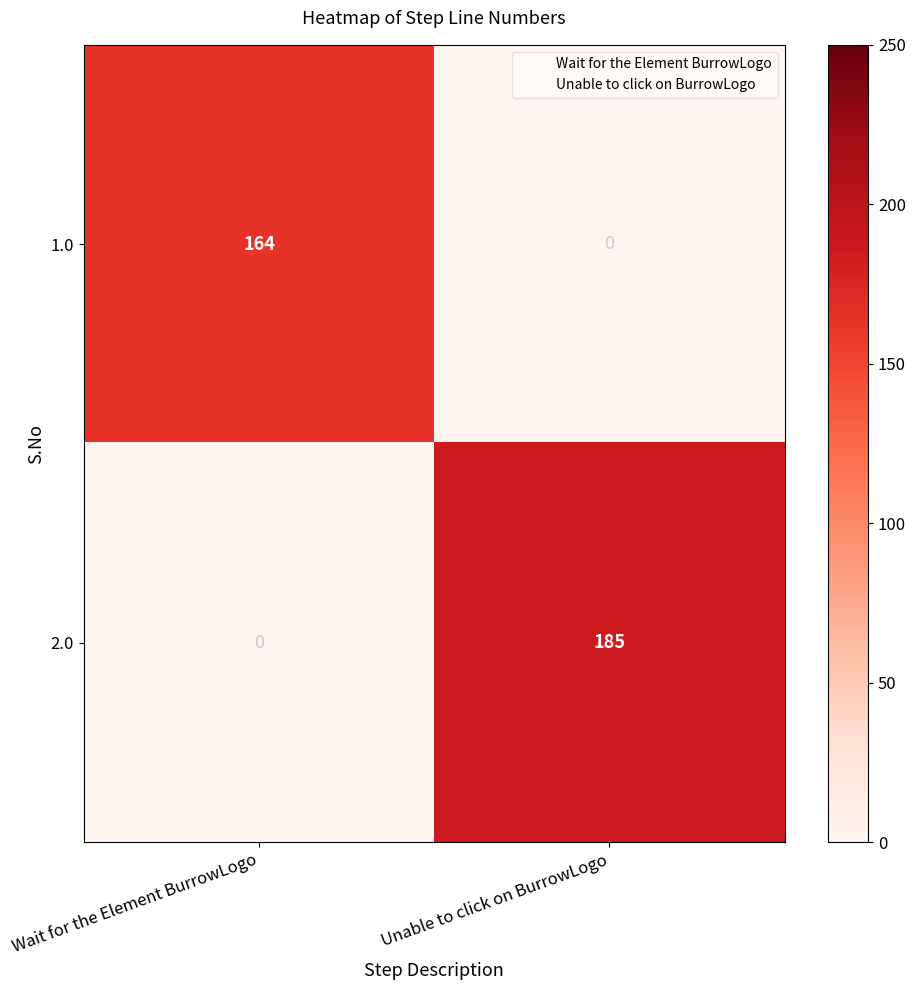

What is the difference between the maximum and minimum values in the 2.0 series?

185